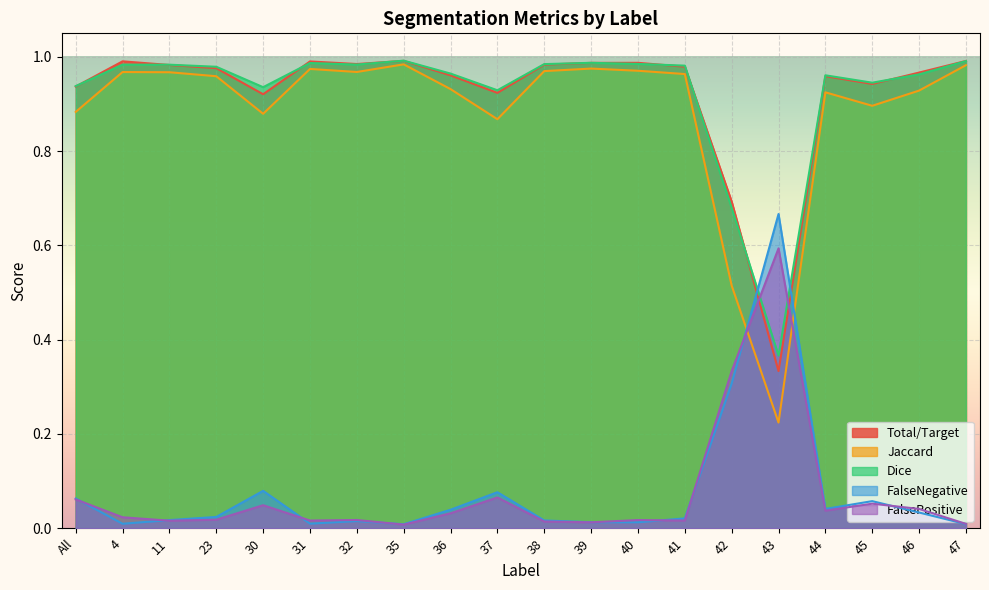

What is the spread (max minus min) of values at 40?

1.0